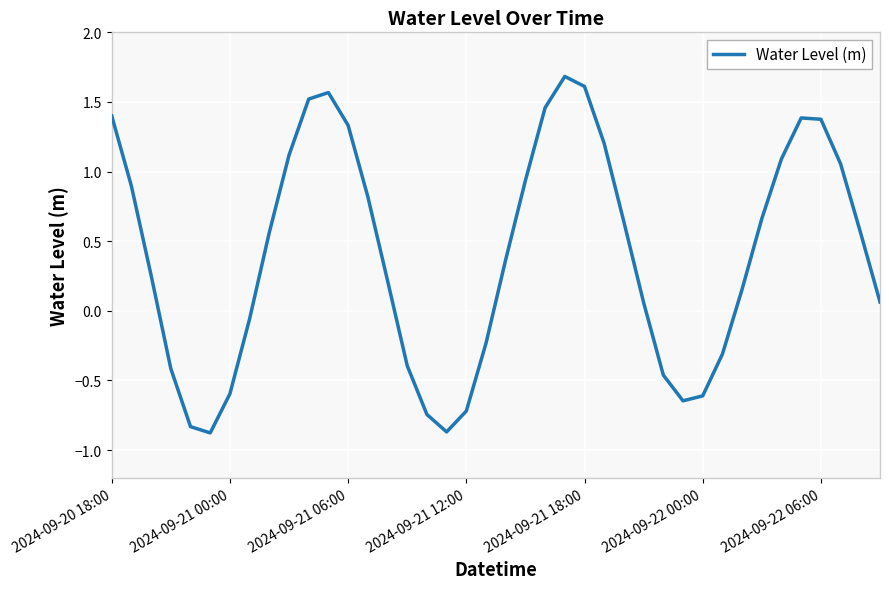

What is the difference between the maximum and minimum values?

2.6